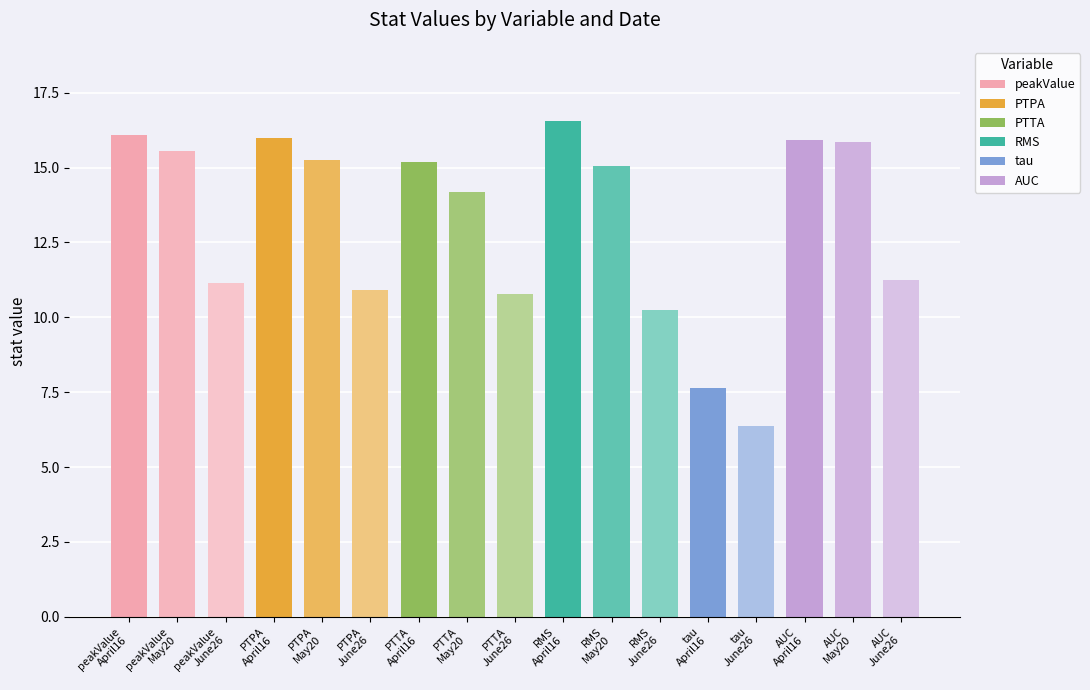

What is the difference between the second highest and minimum values?

9.7